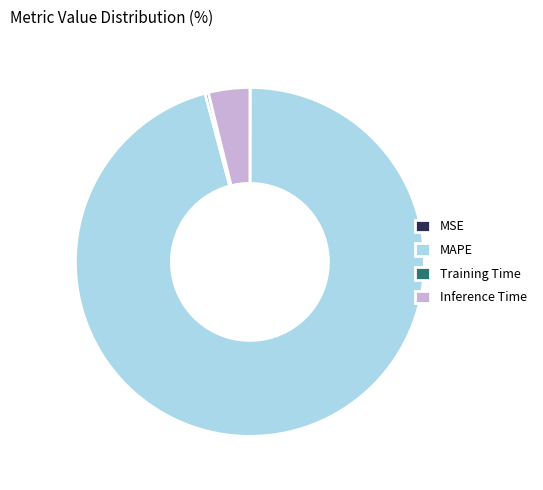

Between Inference Time and MAPE, which is larger?

MAPE